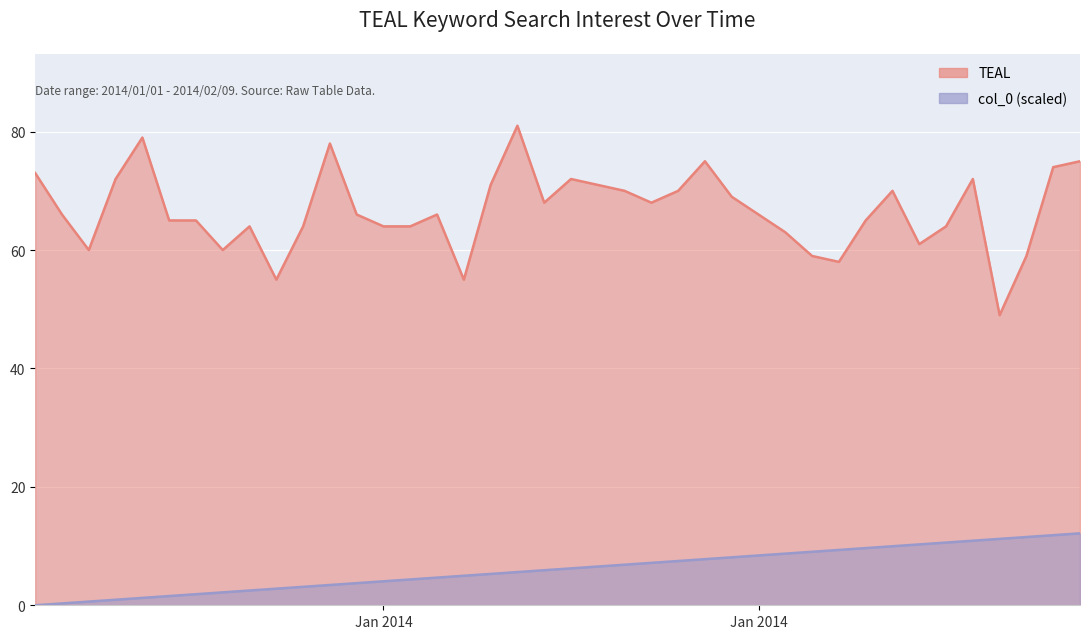

What are all the series names shown in the legend?

TEAL, col_0